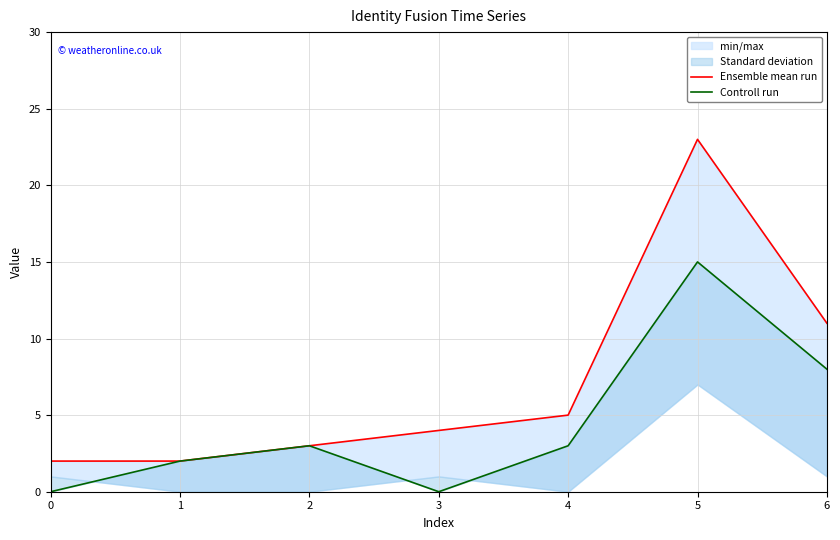

What is the value of the Controll run point at the 2nd from the left?

2